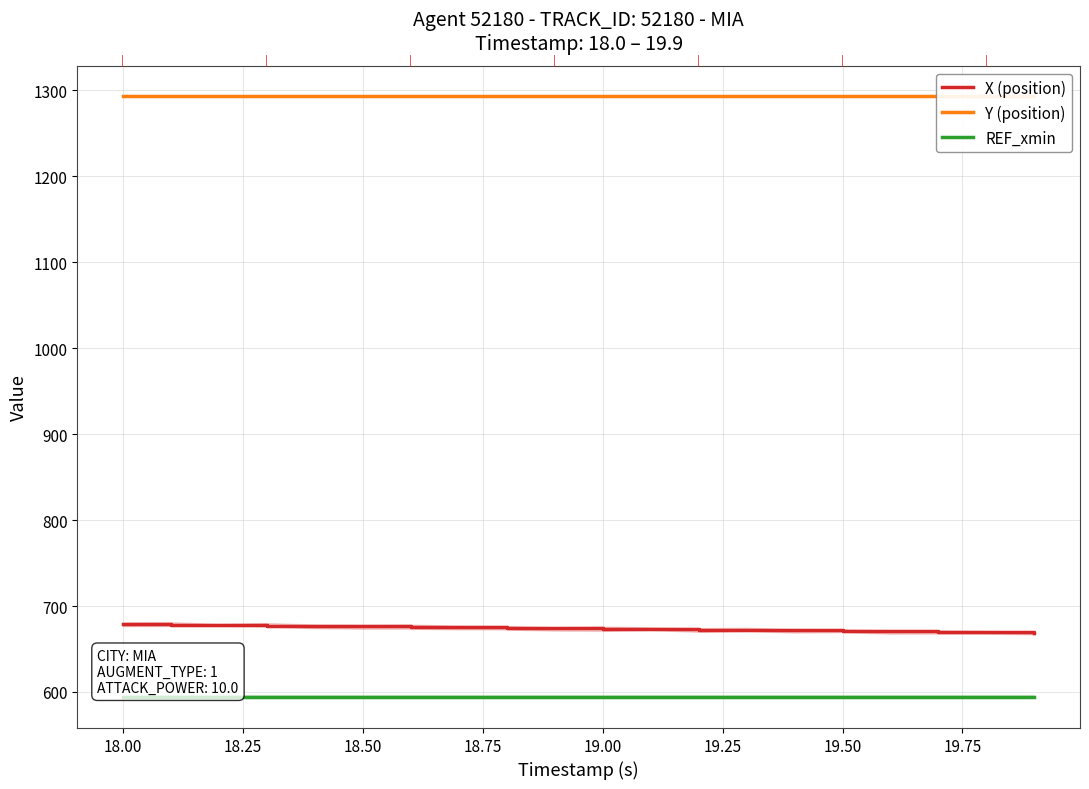

What are all the series names shown in the legend?

X (position), Y (position), REF_xmin